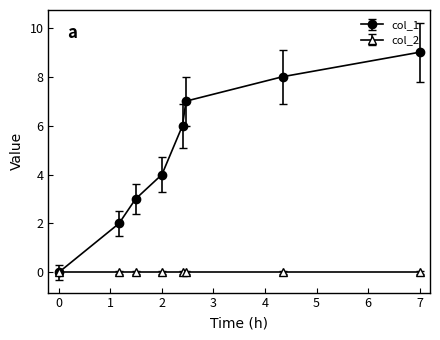

Count the number of data series in this chart.

2